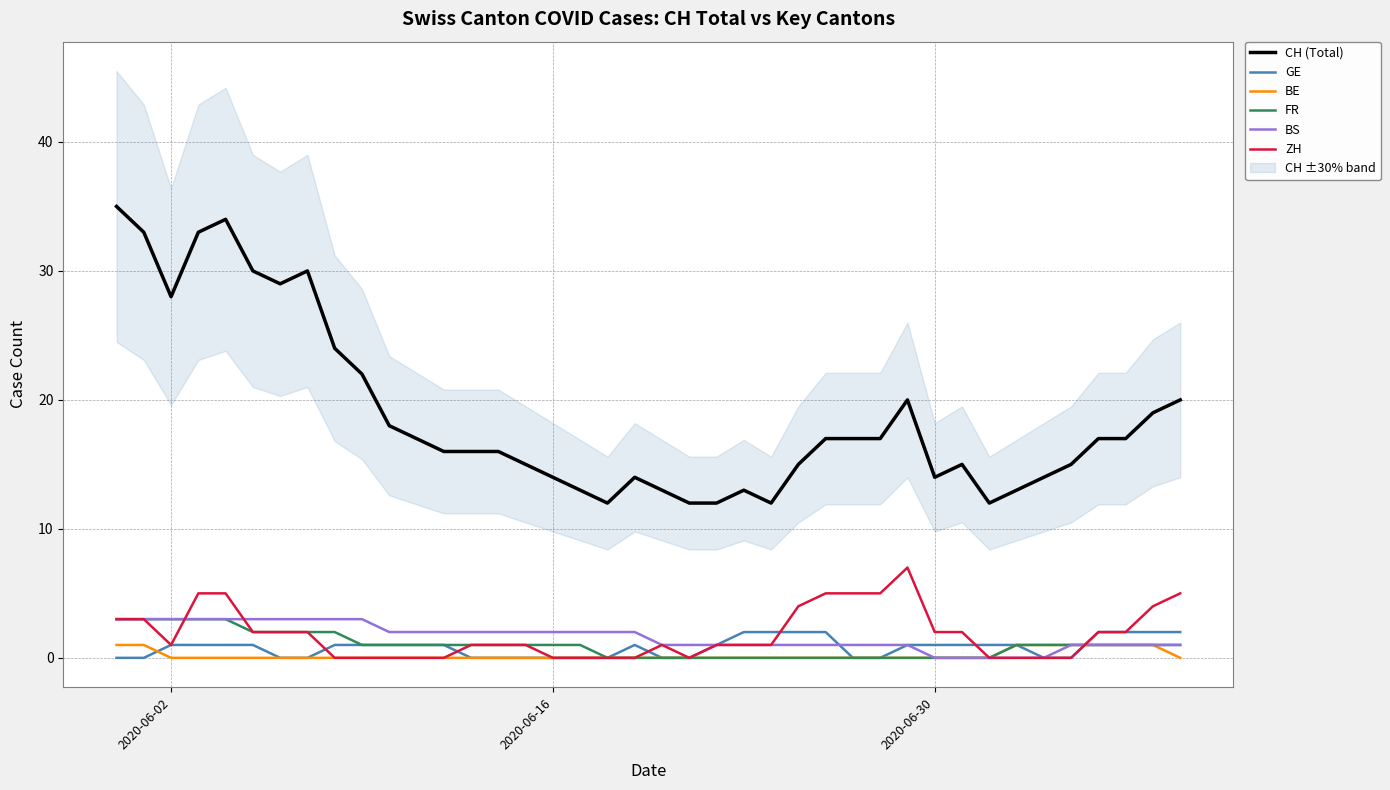

At how many categories does at least one series exceed 17?

14